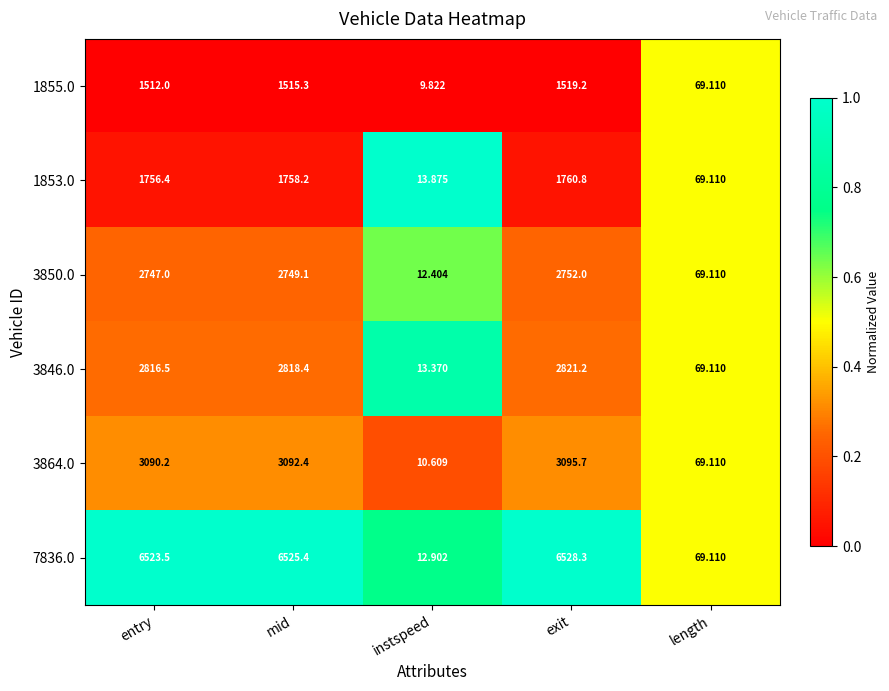

List the series in order of their peak value, highest first.

7836.0, 3864.0, 3846.0, 3850.0, 1853.0, 1855.0